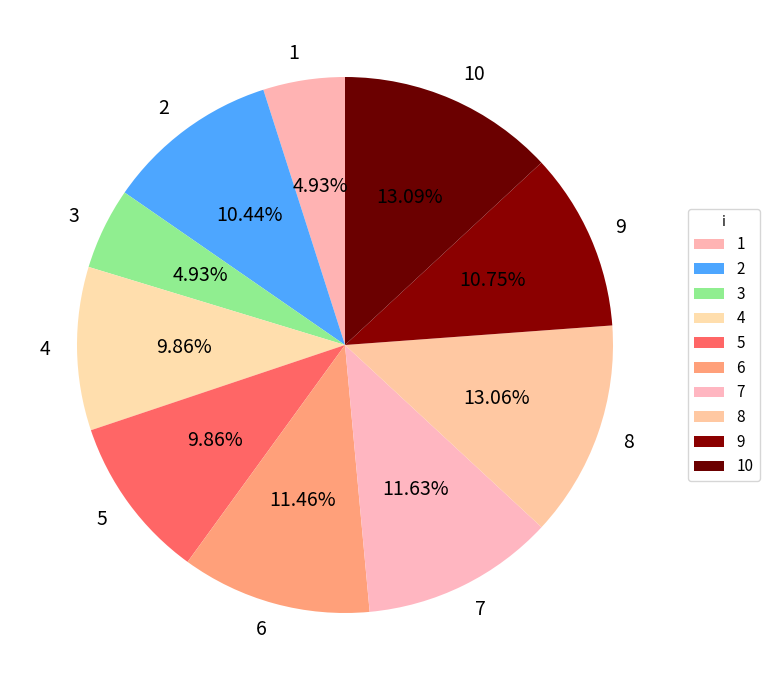

How many segments does this pie chart have?

10